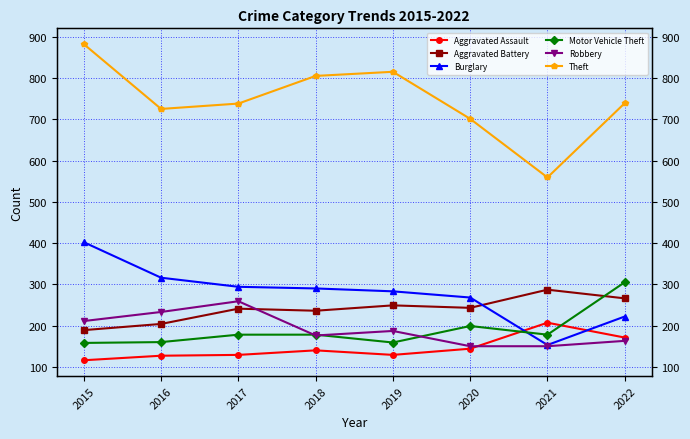

What is the sum of the Robbery values at 2017 and 2018?

435